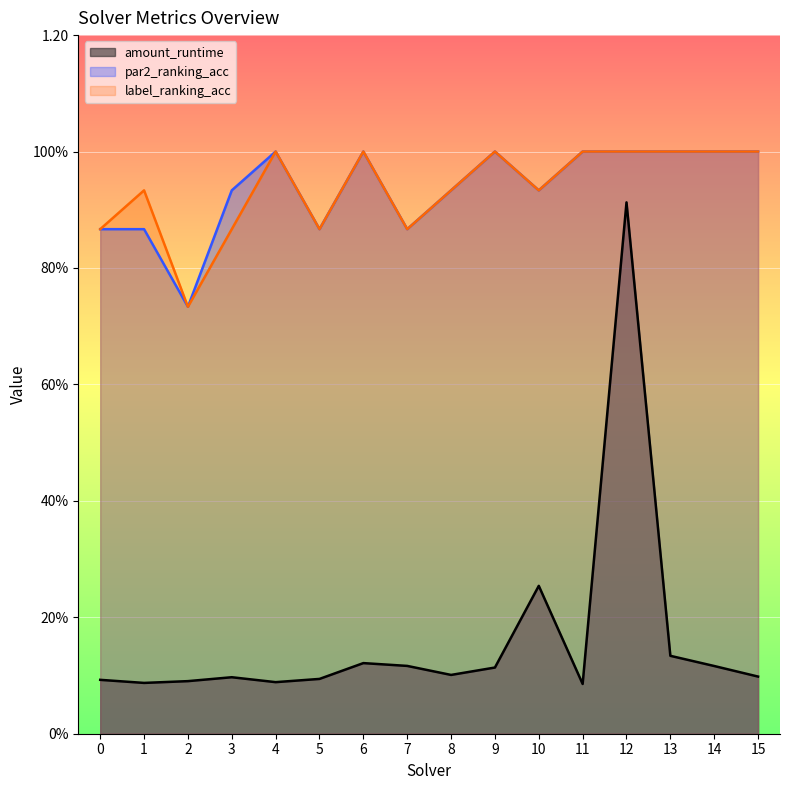

How many interior local peaks does the par2_ranking_acc series have?

3